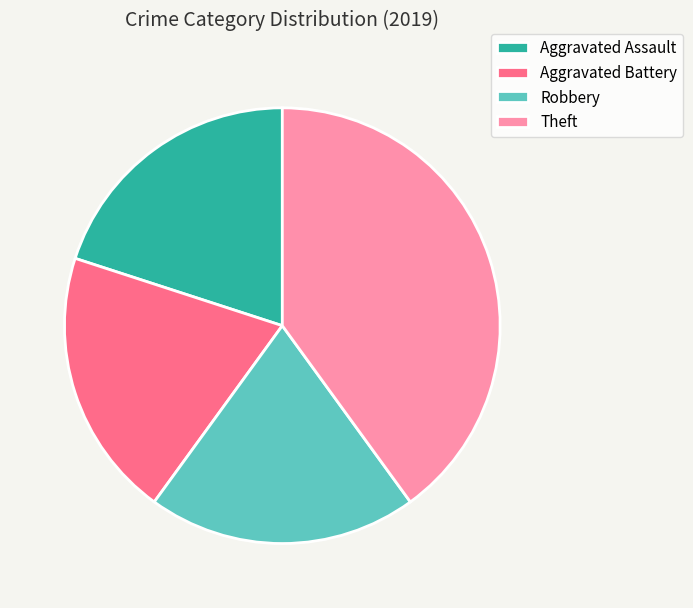

Approximately how many times larger is the value at Theft compared to Robbery?

2.0